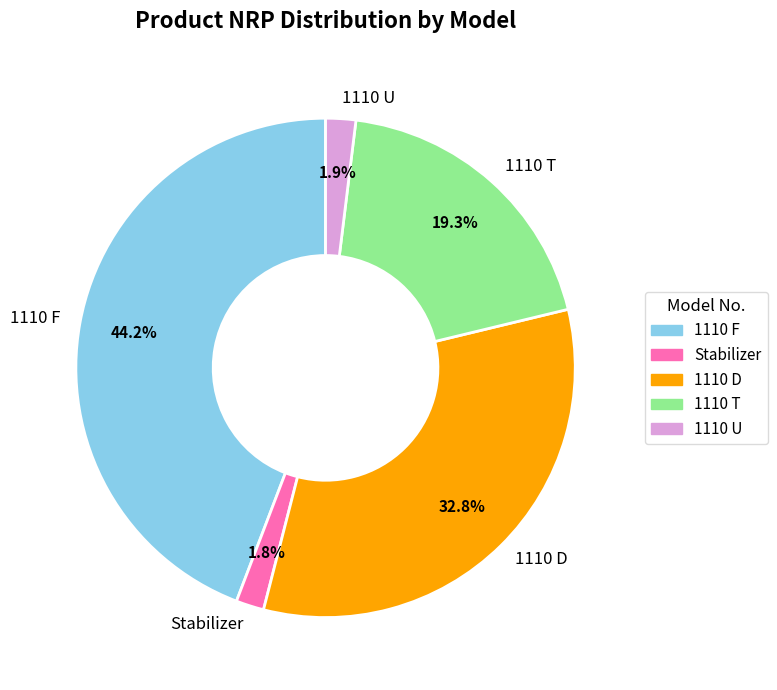

To the nearest percent, what is the combined percentage of 1110 F and 1110 T?

63%